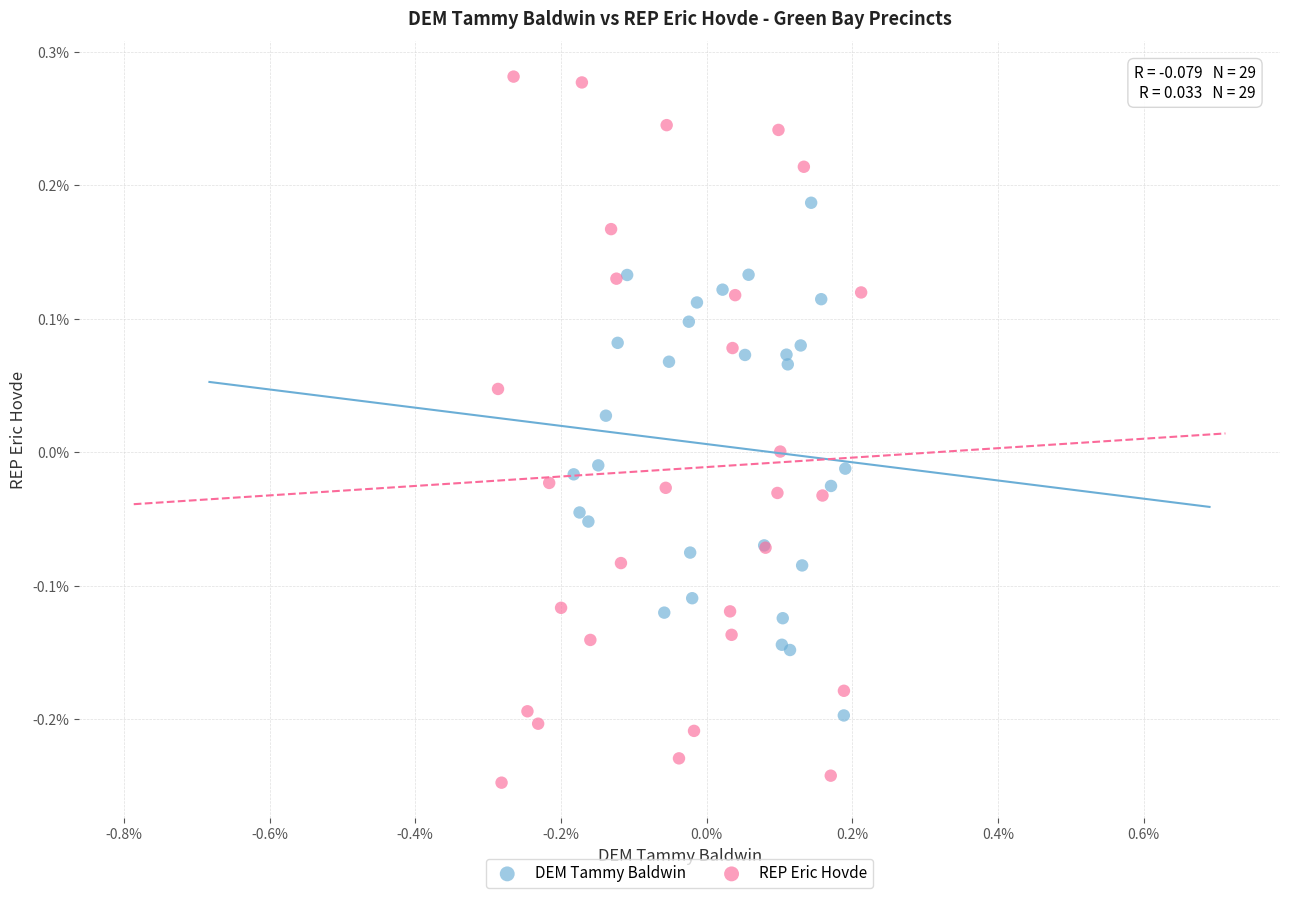

Which series contains the lowest Y value?

REP Eric Hovde